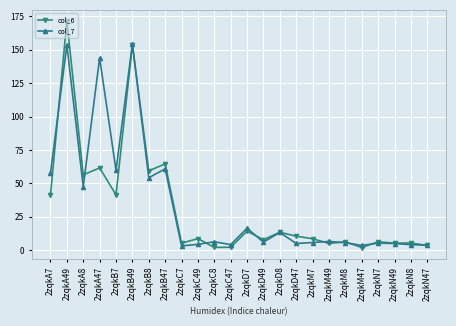

Which series changed the most between 2zqkB47 and 2zqkC7?

col_6